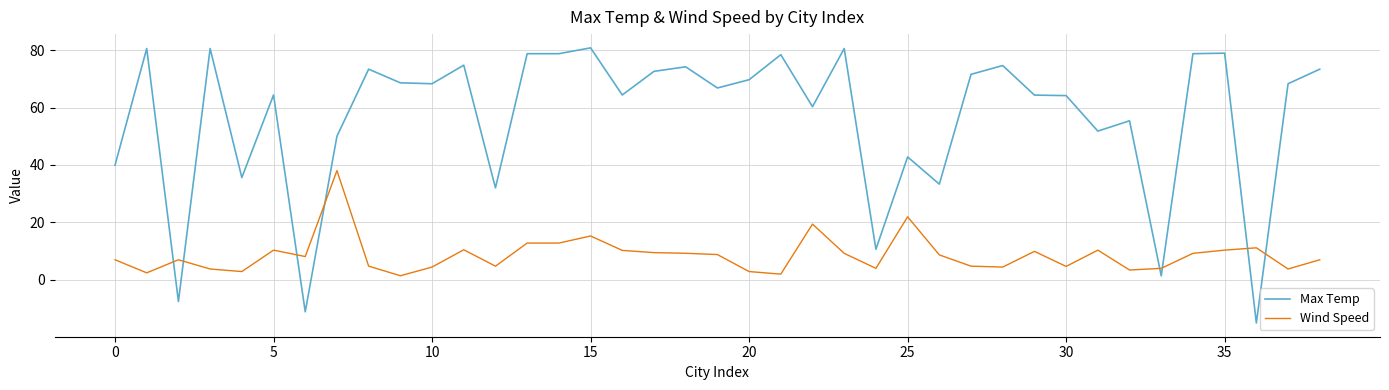

What is the minimum value shown in the chart?

-15.1